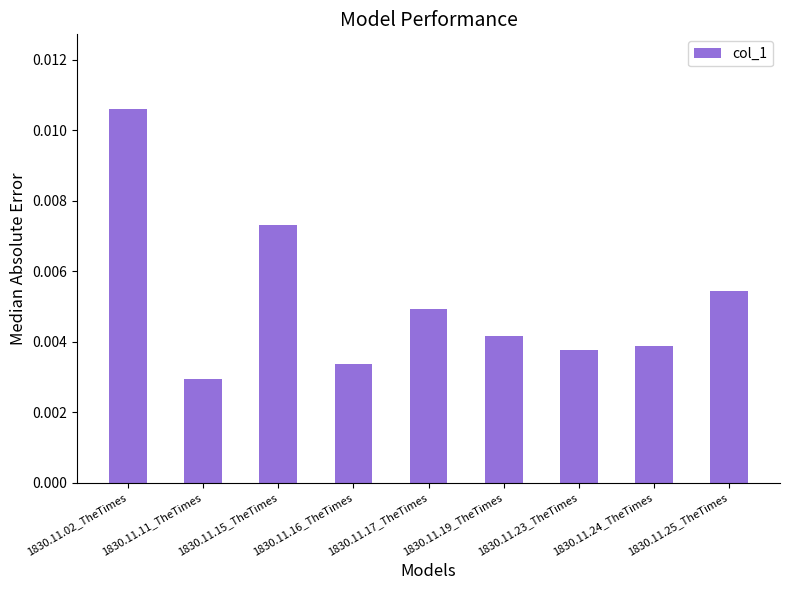

What is the label of the 9th bar from the left?

1830.11.25_TheTimes